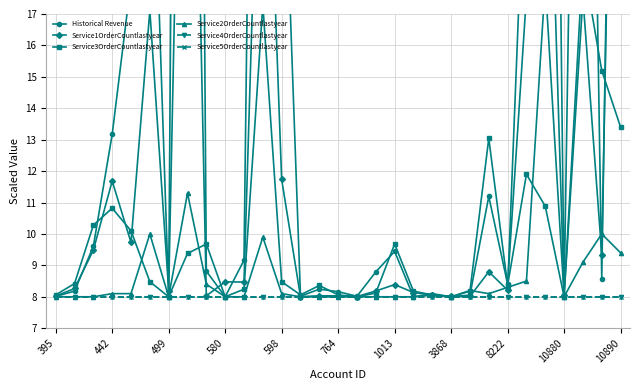

At which label is Service4OrderCountlastyear closest to 8?

395